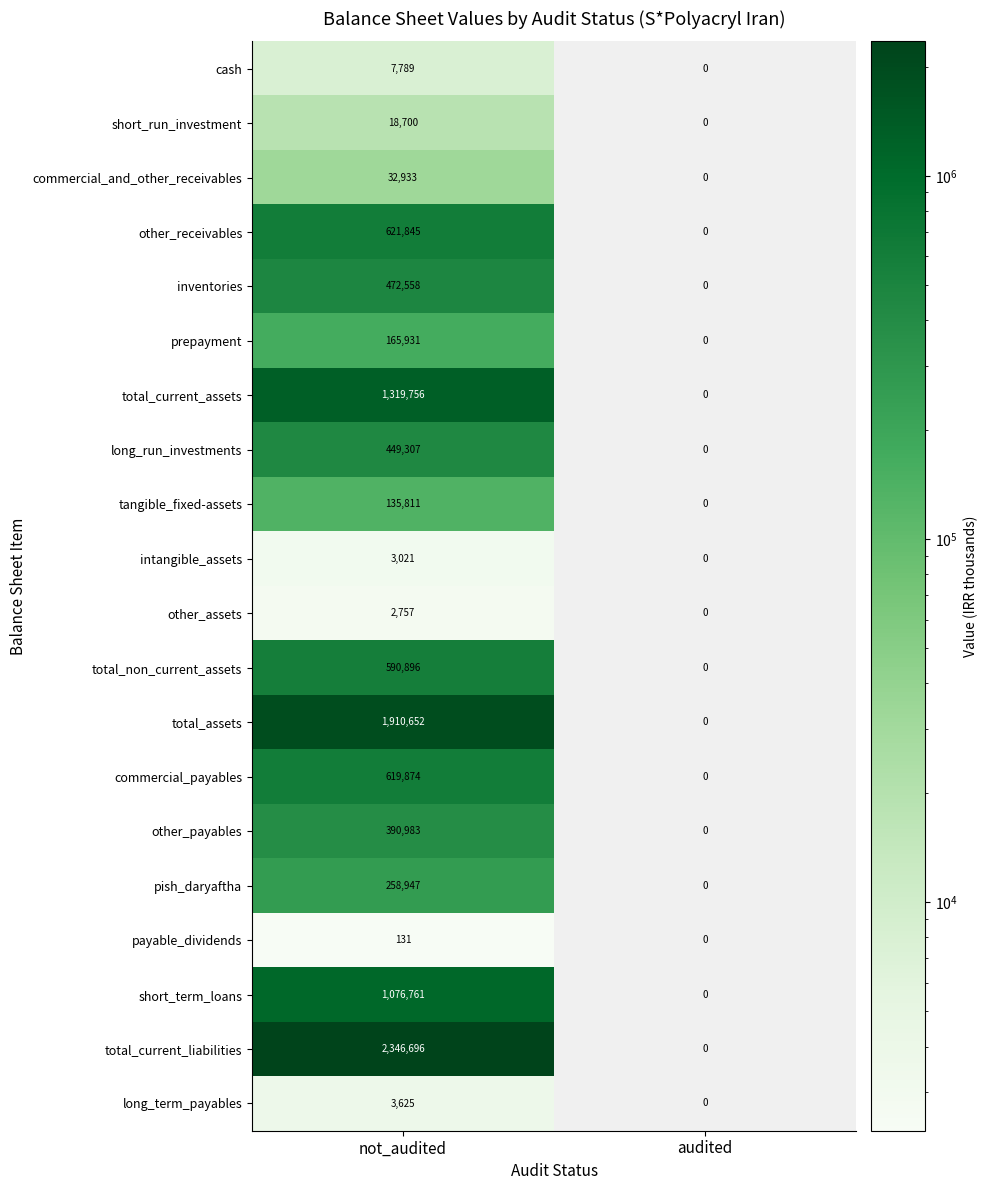

What is the difference between the commercial_and_other_receivables values at not_audited and audited?

32933